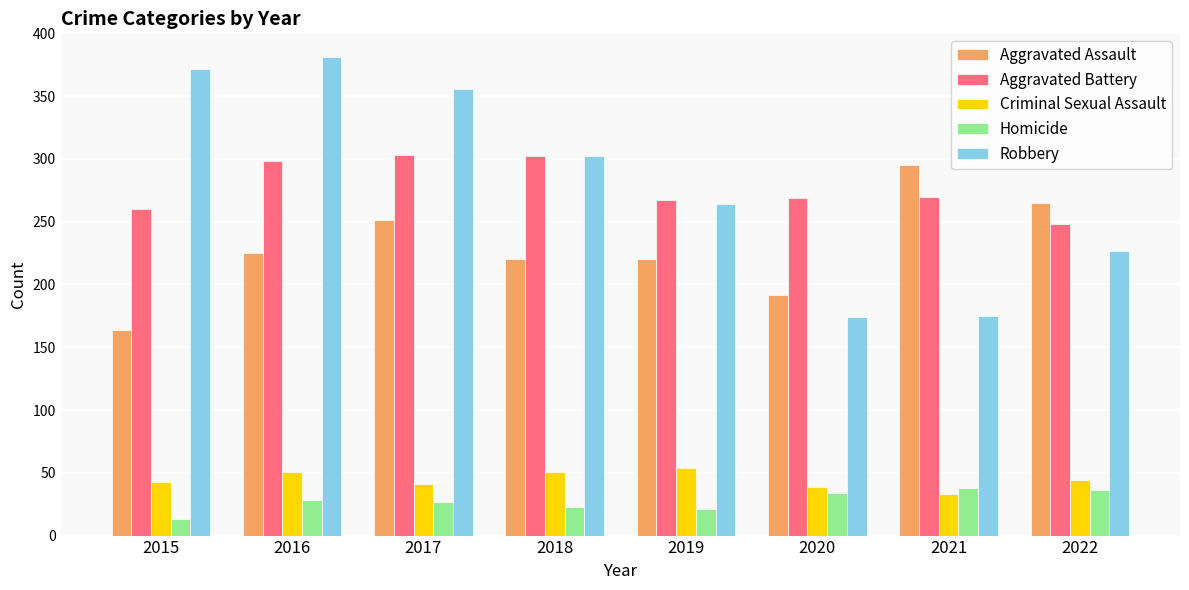

What is the total value across all series at 2021?

811